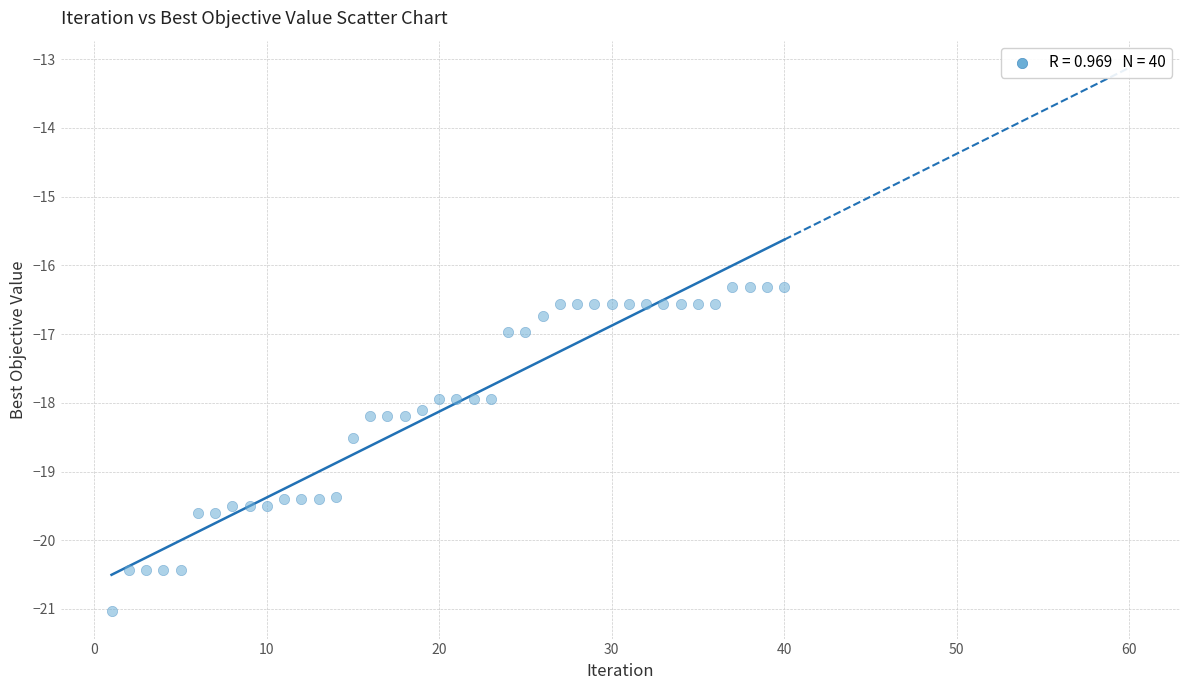

What is the range of Y values (max minus min)?

4.7